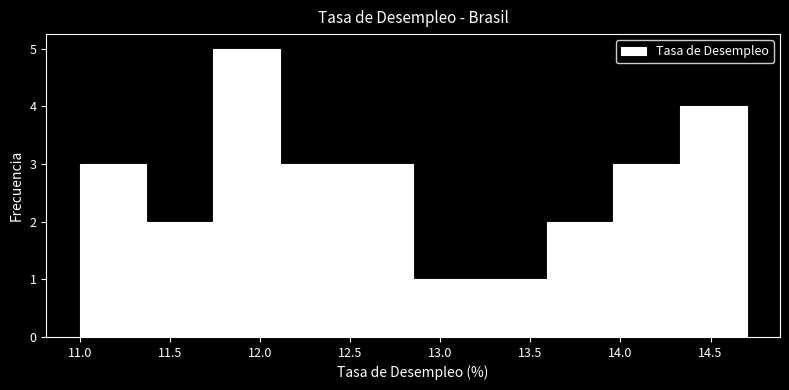

Reading left to right, transcribe this chart: for each bar, give the range it covers on the x-axis and its height. Neither the bar edges nor the heights are printed on the chart, so give them approximately, as read against the axes.

11.00 to 11.37: 3
11.37 to 11.74: 2
11.74 to 12.11: 5
12.11 to 12.48: 3
12.48 to 12.85: 3
12.85 to 13.22: 1
13.22 to 13.59: 1
13.59 to 13.96: 2
13.96 to 14.33: 3
14.33 to 14.70: 4